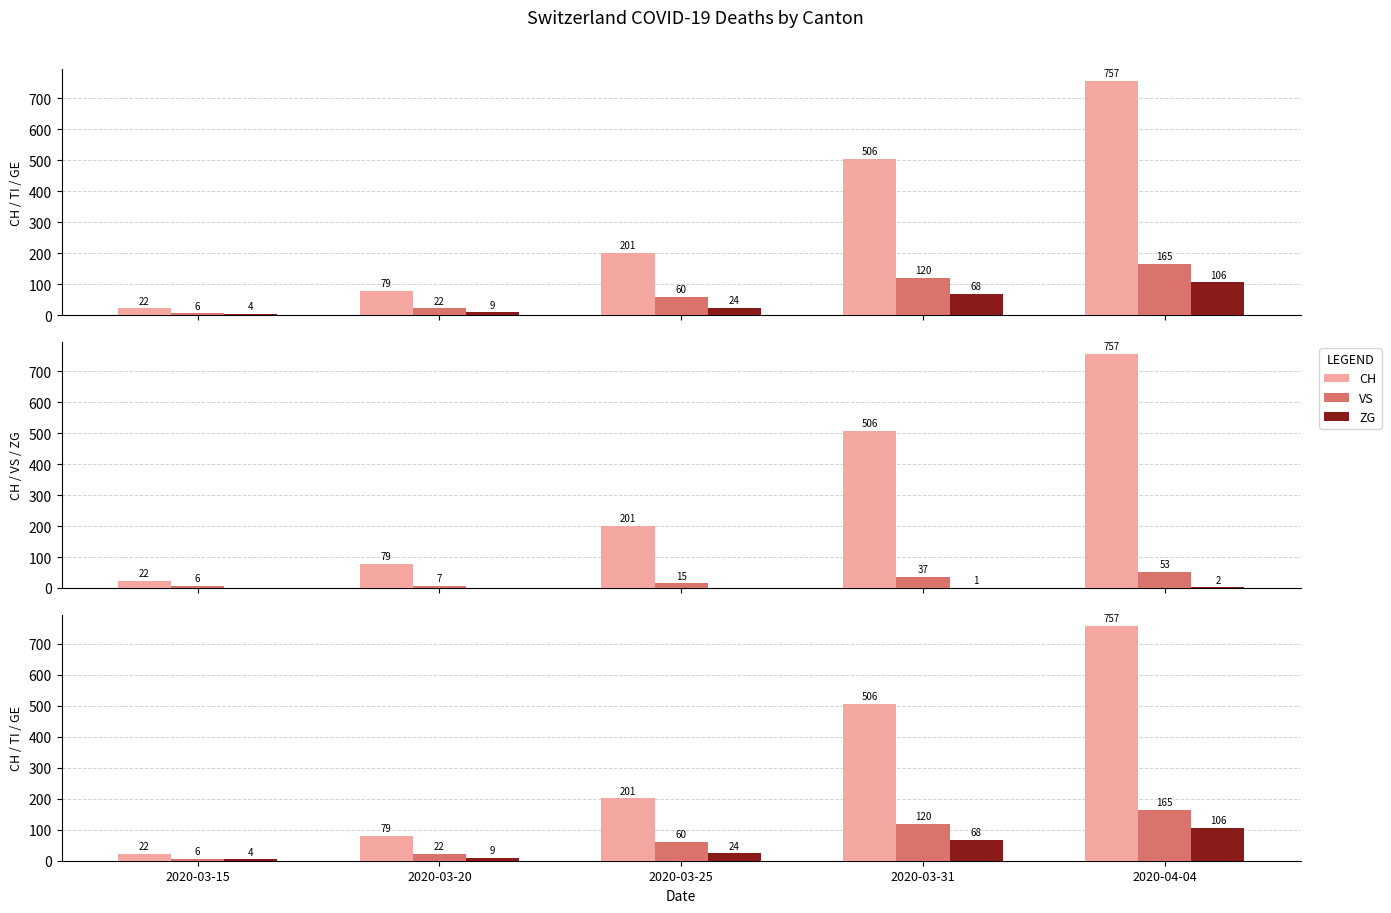

Is it true that VS equals 11 at 2020-03-15?

False